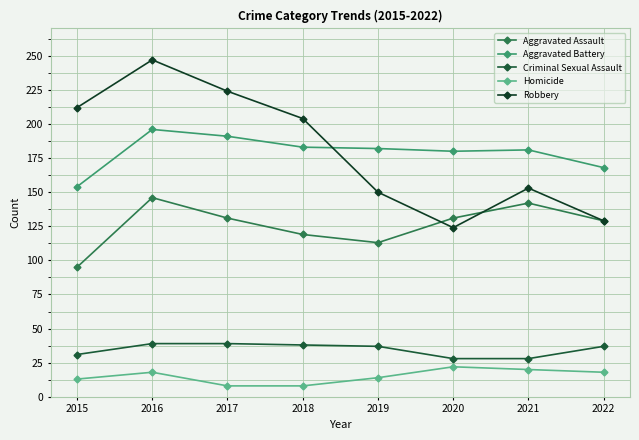

What is the difference between the highest and lowest values at 2015?

199